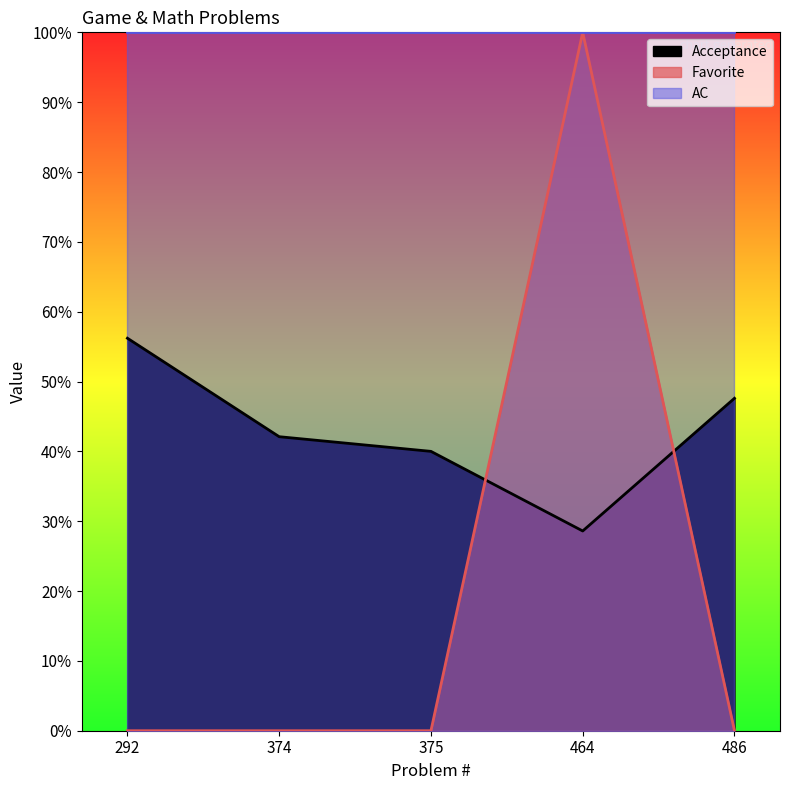

Which category has the lowest value in the Favorite series?

292